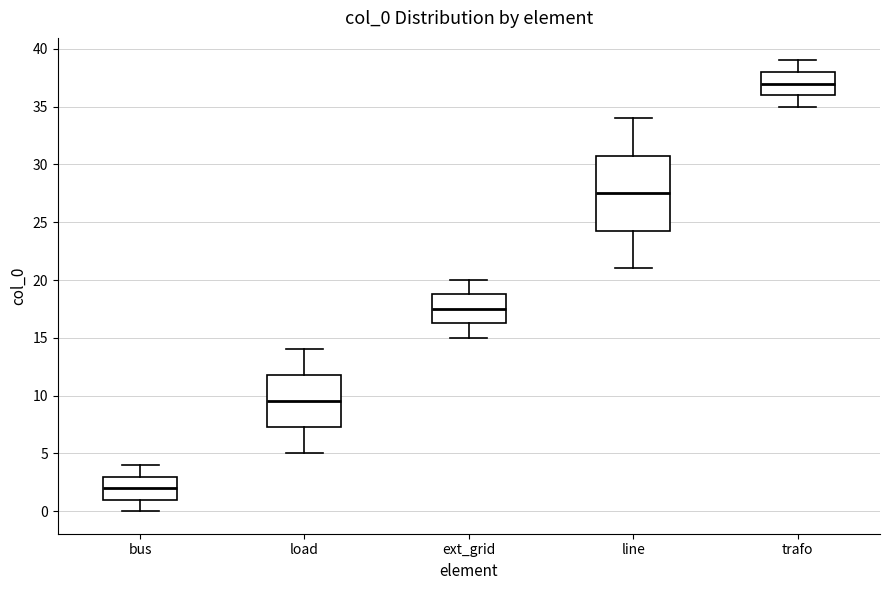

Comparing the boxes themselves (not the whiskers), which one is the tallest?

line